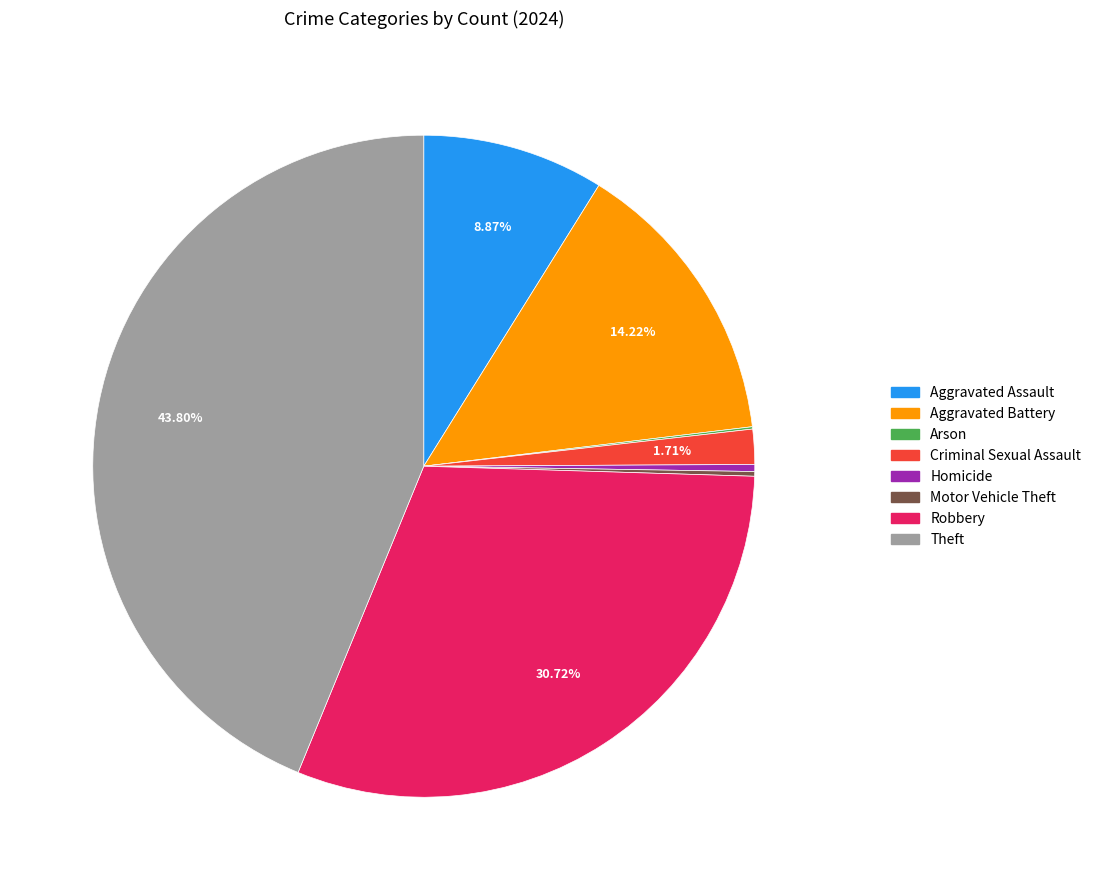

Which category has the biggest portion of the pie?

Theft